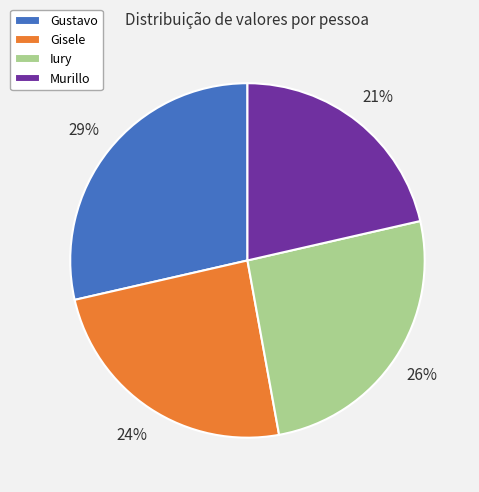

Count the number of slices in the pie.

4